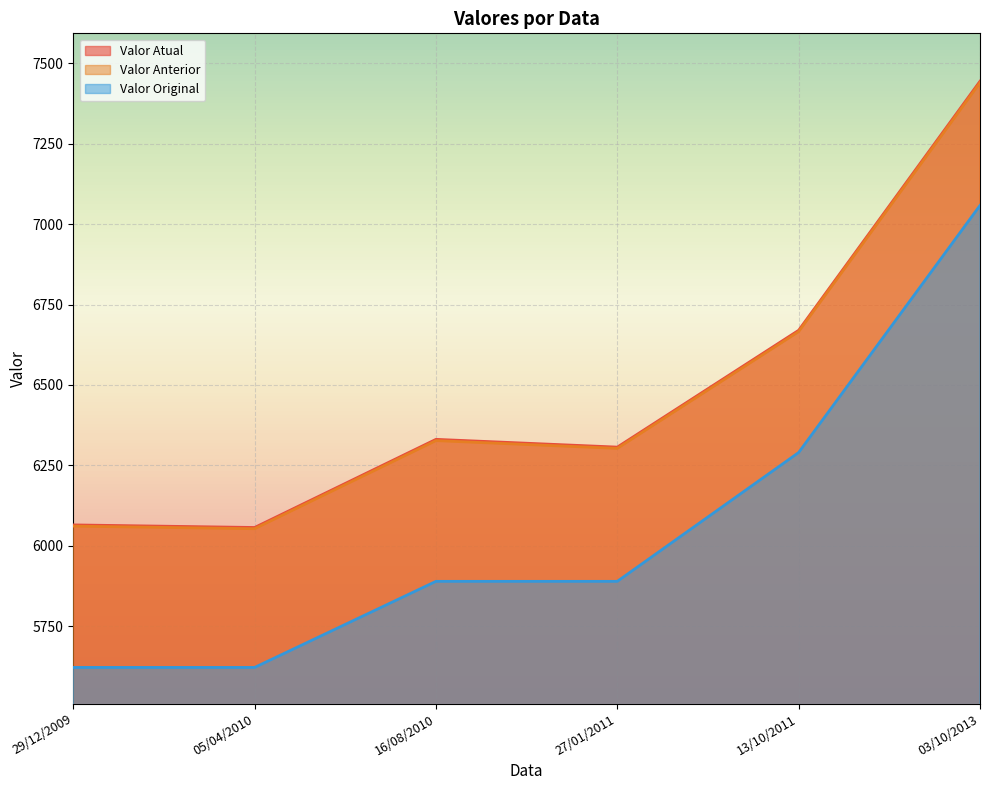

True or false: Valor Anterior and Valor Original intersect in this chart.

False